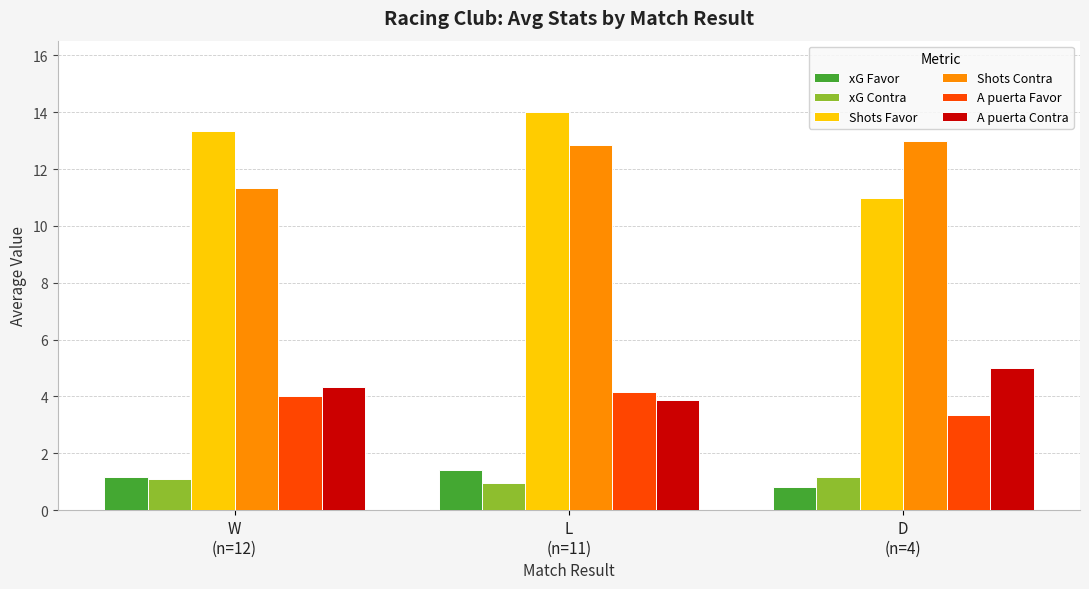

At which category is the sum across all series the highest?

L
(n=11)